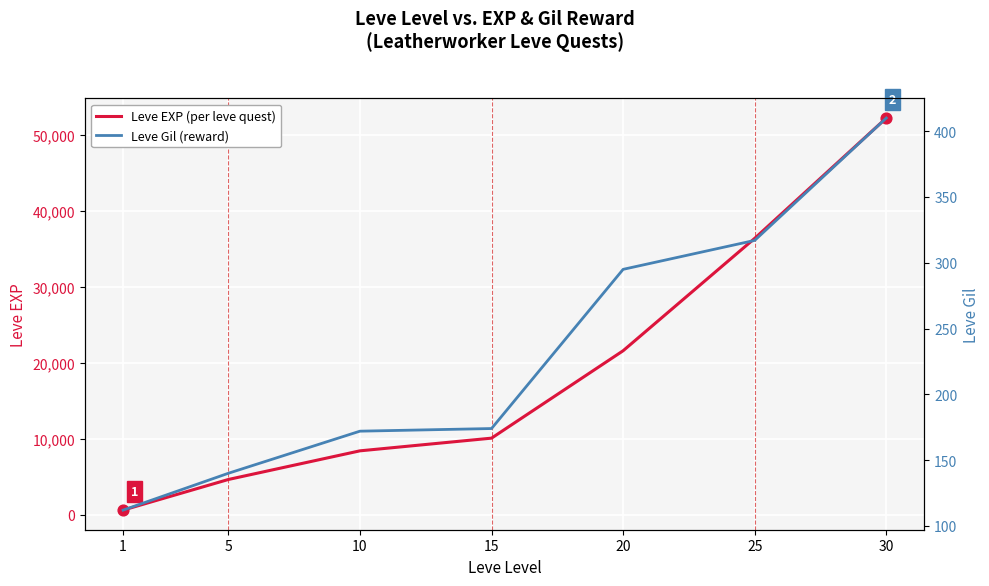

Is the value of Leve EXP (per leve quest) at 20 greater than the value of Leve Gil (reward) at 20?

Yes